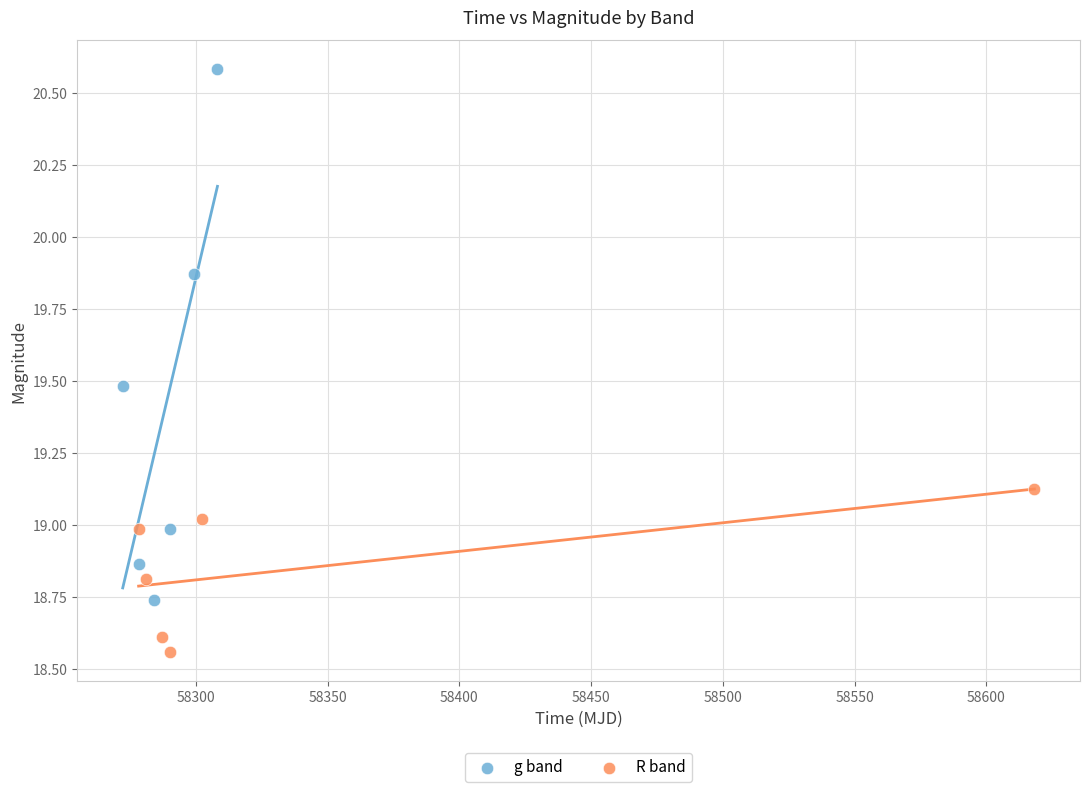

Which series contains the lowest Y value?

R band